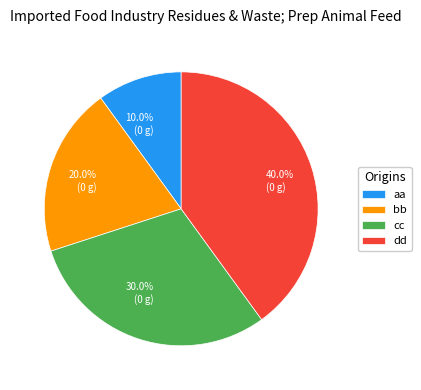

To the nearest percent, what portion does cc represent?

30%